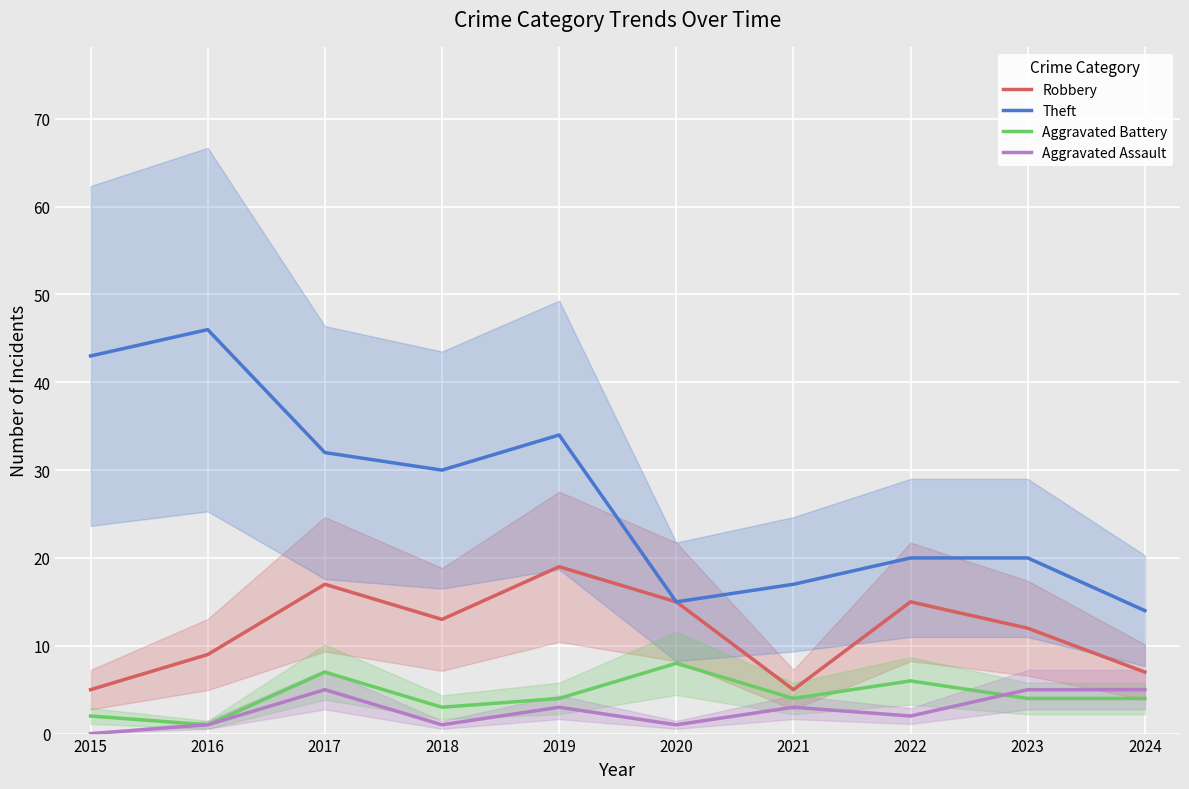

Is this an area chart (filled region under the line)?

No